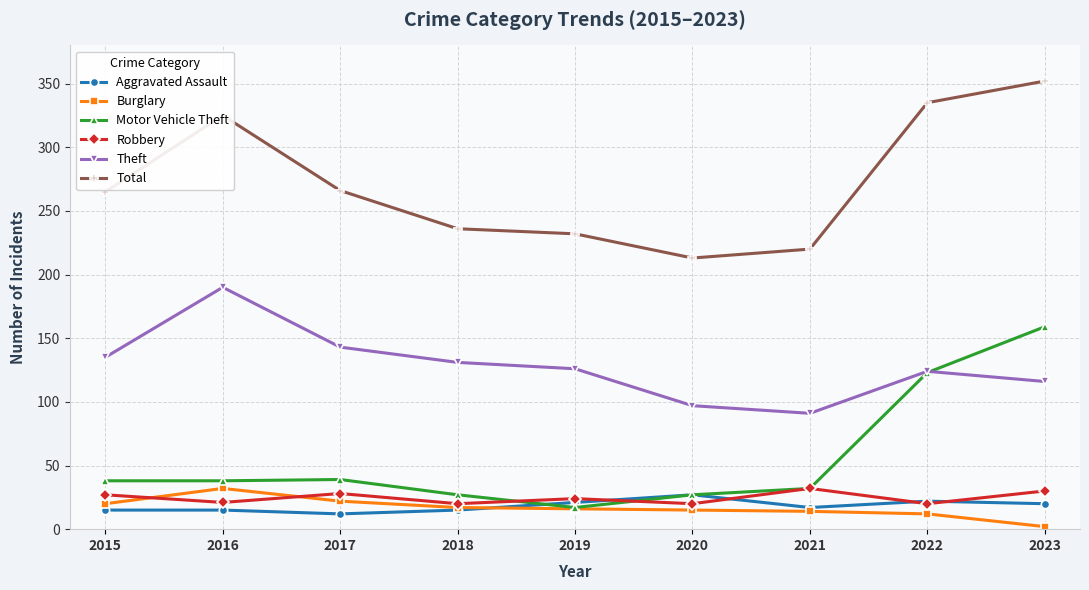

Count the number of data series in this chart.

6